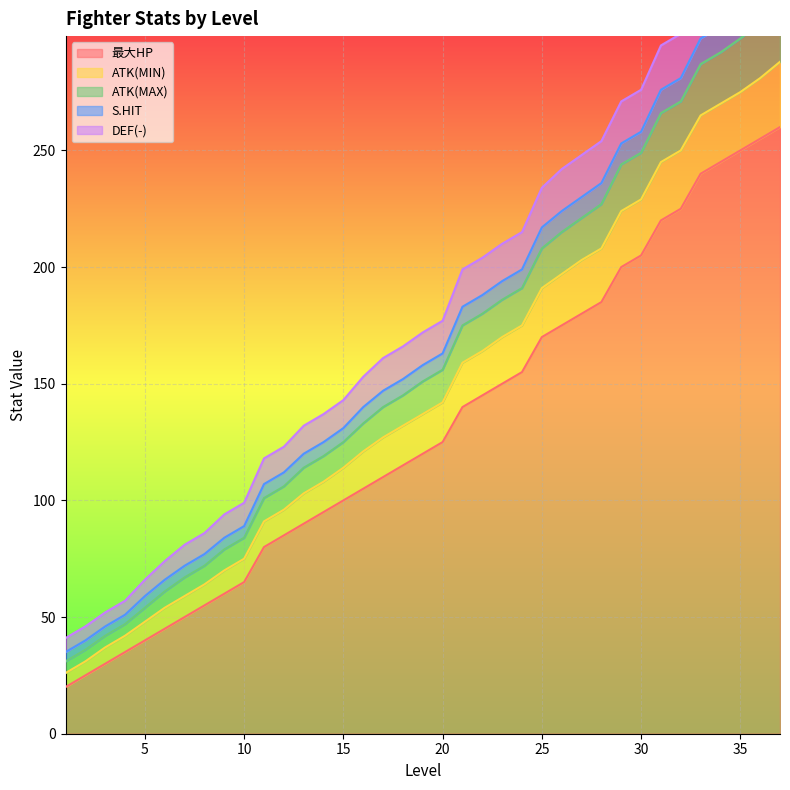

True or false: ATK(MIN) and S.HIT intersect in this chart.

False